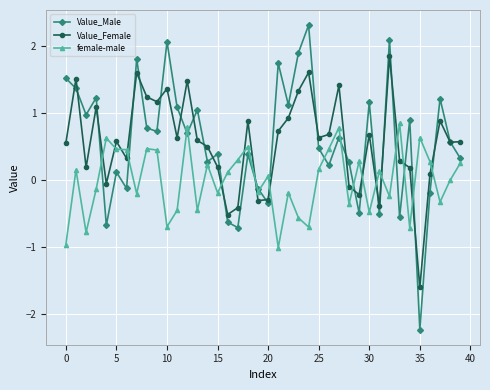

Which series has the widest spread of values?

Value_Male